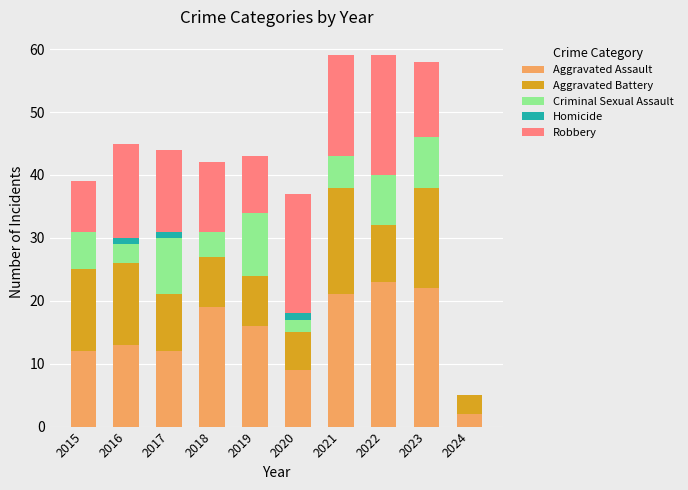

The value of Aggravated Assault at 2017 is 12. True or false?

True